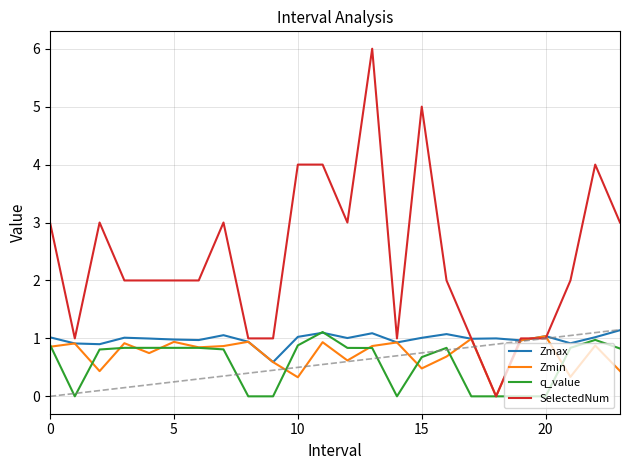

Where do Zmin and SelectedNum first cross each other?

19 and 20